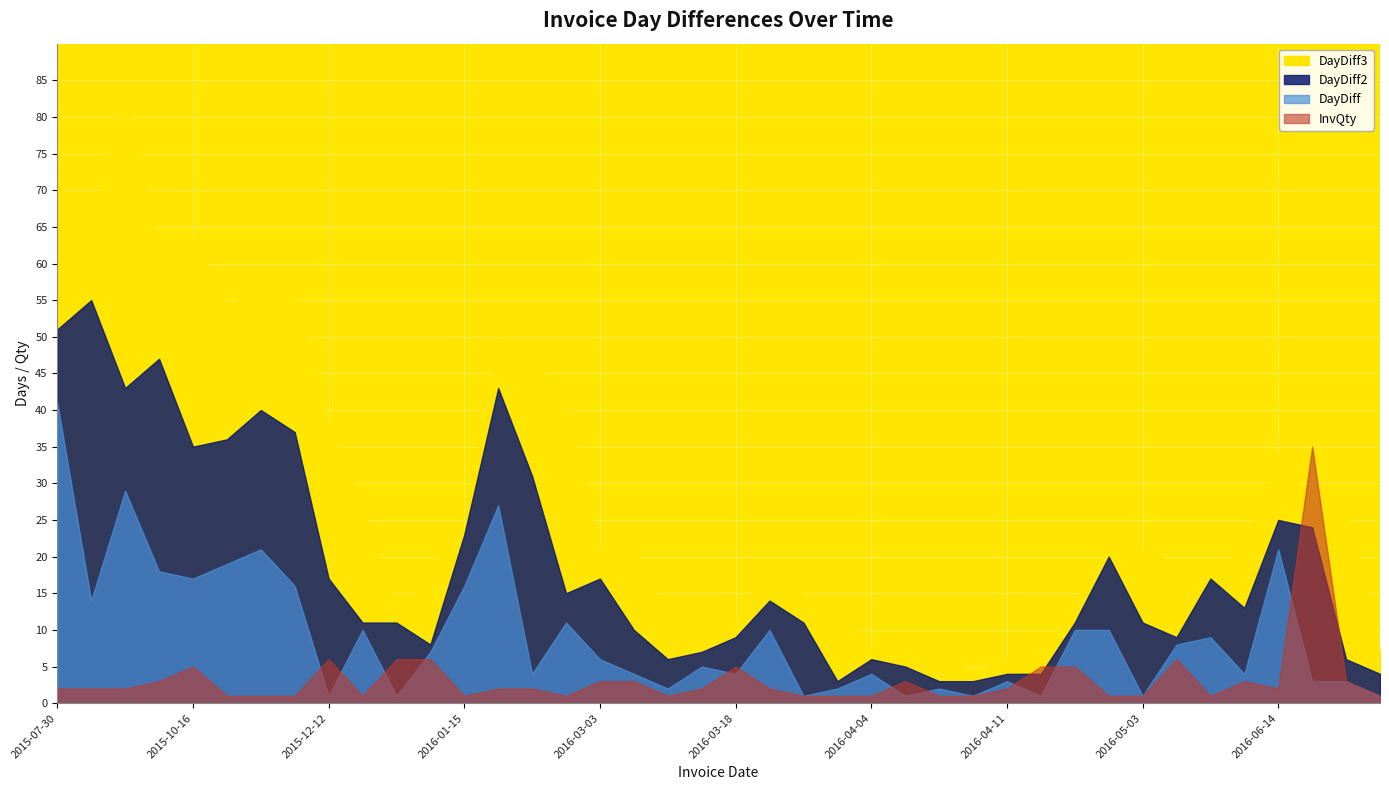

Rank the series at 2016-03-18 from lowest to highest value.

DayDiff, InvQty, DayDiff2, DayDiff3